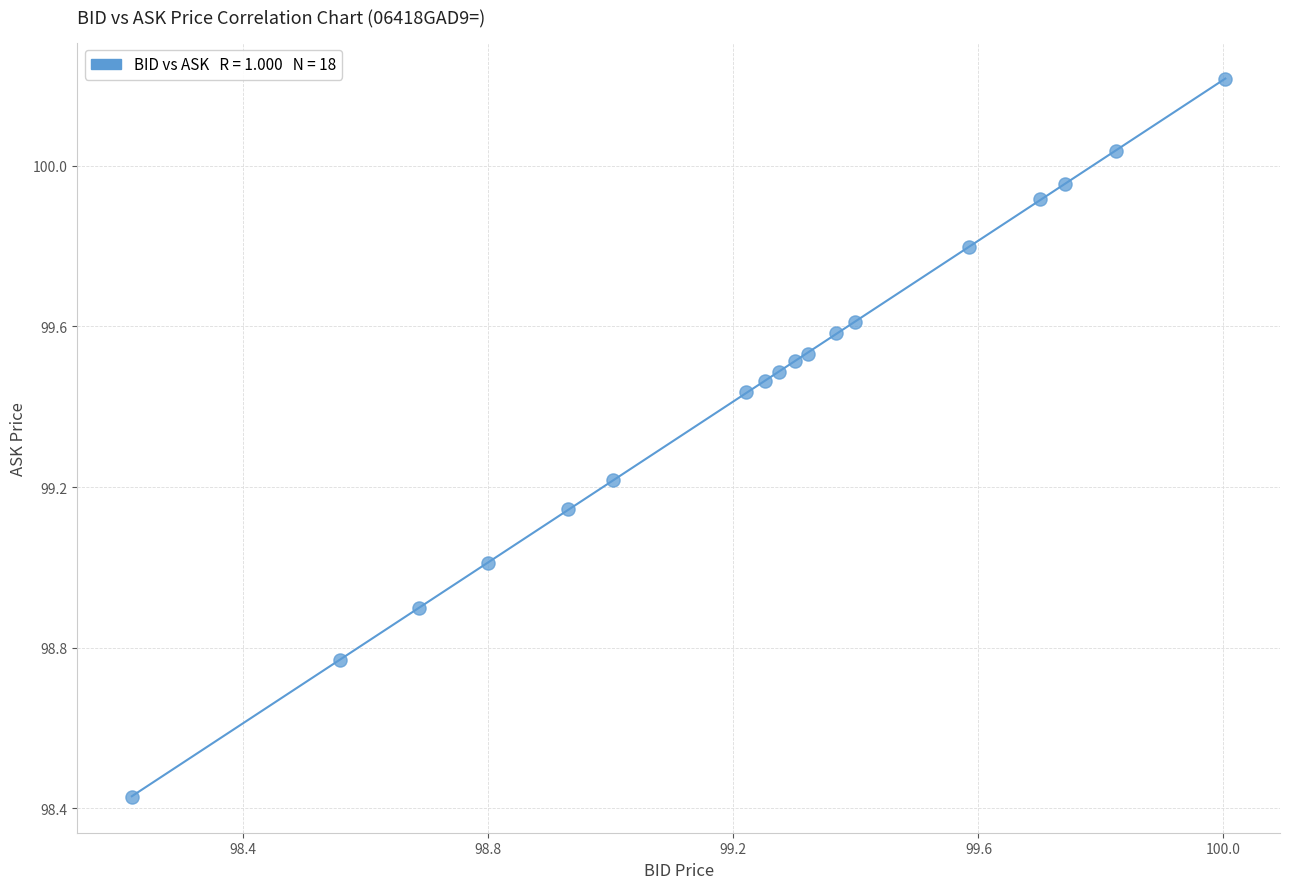

What is the range of Y values (max minus min)?

1.8